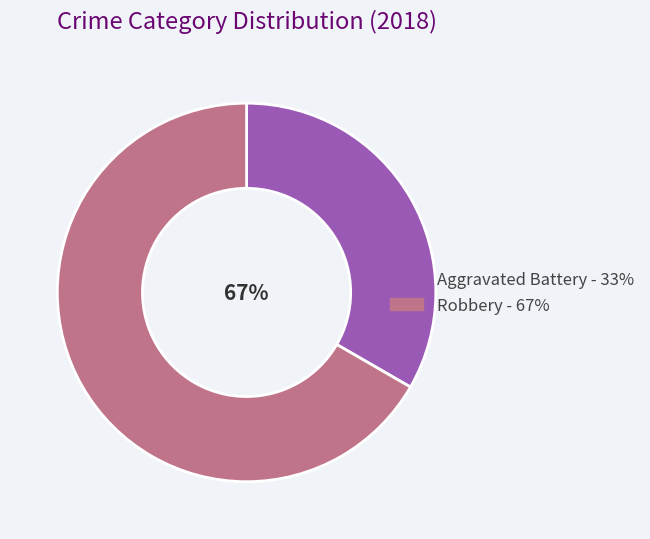

Which slice is the largest?

Robbery